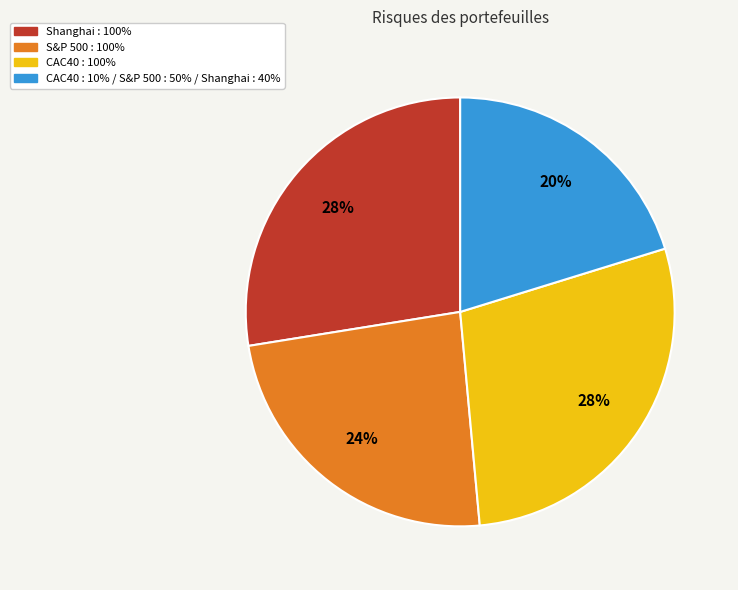

Is there a majority slice in this chart?

No